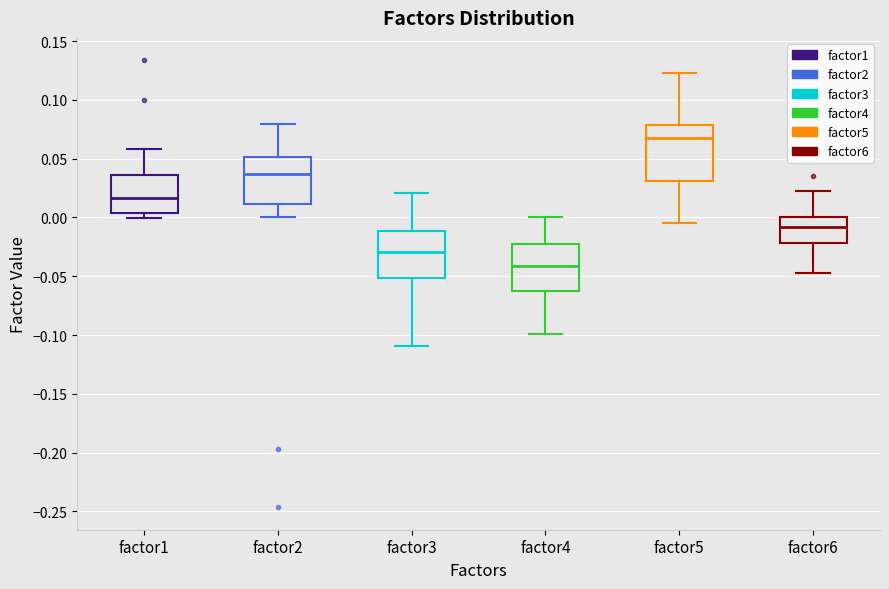

Reading left to right, read every box against the y-axis: the position of its median line, the range the box covers, and the ends of its whiskers. The values are not printed on the chart, so give them approximately, as read against the axis.

factor1: median 0.015, box 0.005 to 0.035, whiskers 0.000 to 0.060
factor2: median 0.035, box 0.010 to 0.050, whiskers 0.000 to 0.080
factor3: median -0.030, box -0.050 to -0.010, whiskers -0.110 to 0.020
factor4: median -0.040, box -0.060 to -0.025, whiskers -0.100 to 0.000
factor5: median 0.065, box 0.030 to 0.080, whiskers -0.005 to 0.125
factor6: median -0.010, box -0.020 to 0.000, whiskers -0.045 to 0.025